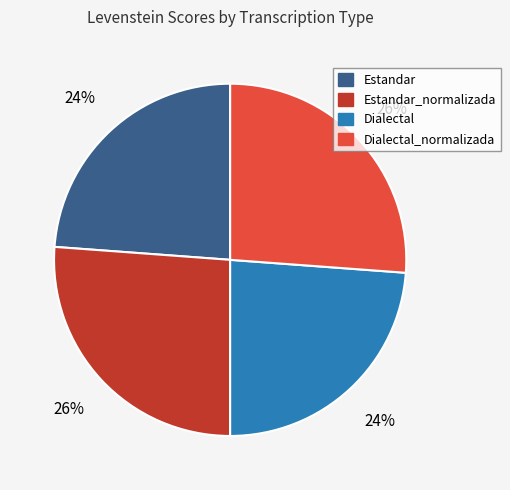

Is there any slice that represents more than half of the pie?

No